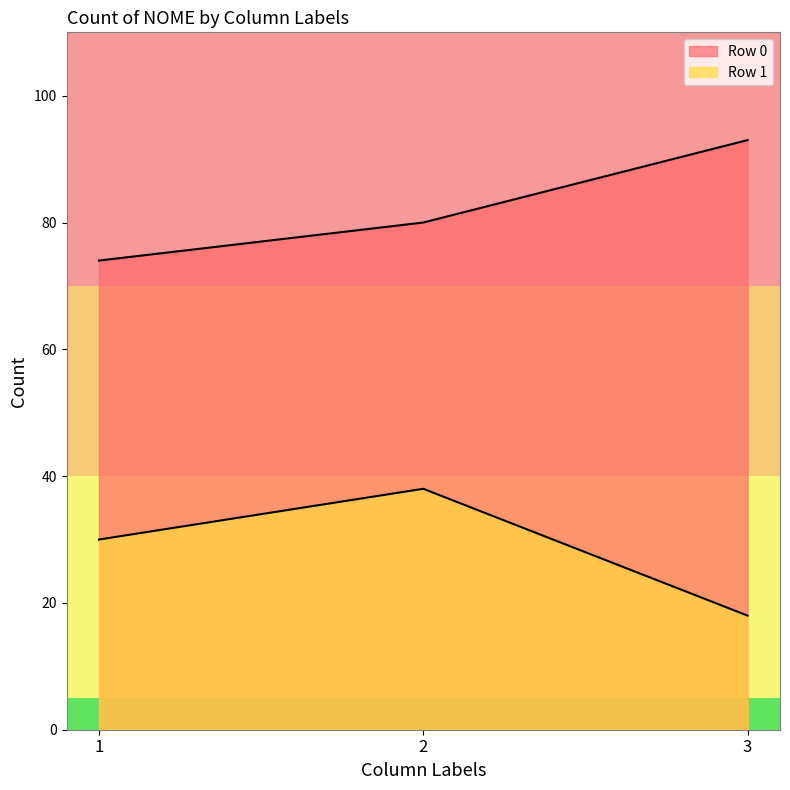

How many Row 0 values are between 74 and 93?

3